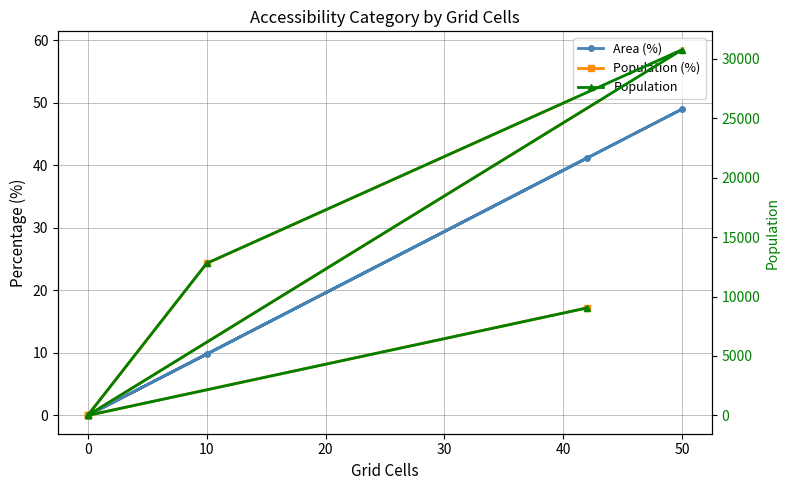

True or false: Area (%) and Population (%) intersect in this chart.

False